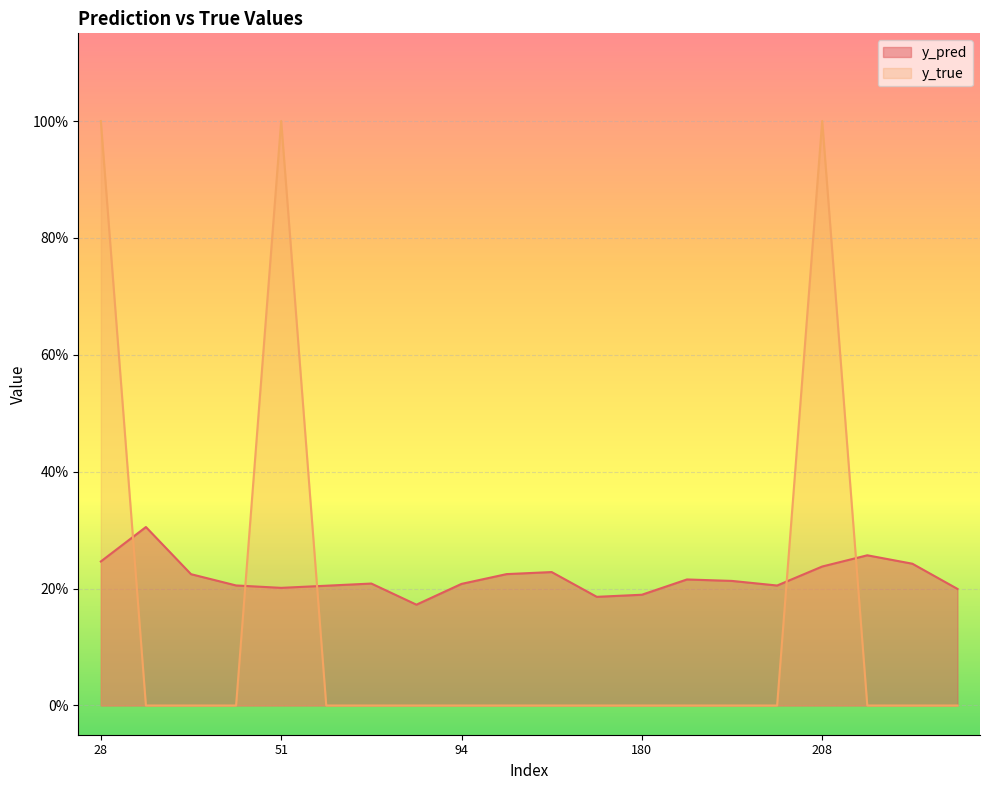

Which series has the largest range (max minus min)?

y_true